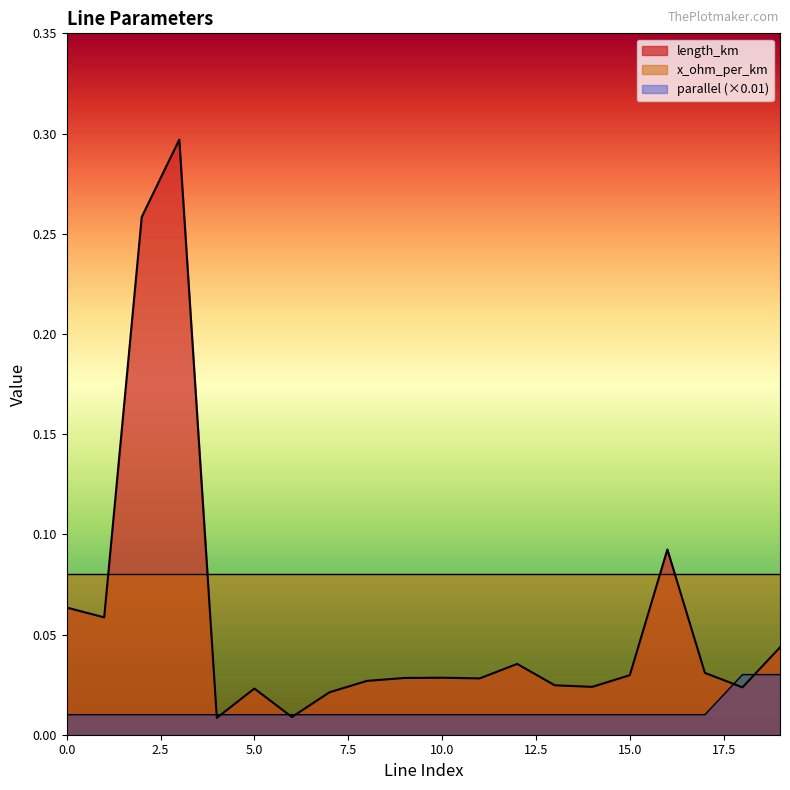

Which series ends up on top after the final intersection of length_km and parallel?

length_km